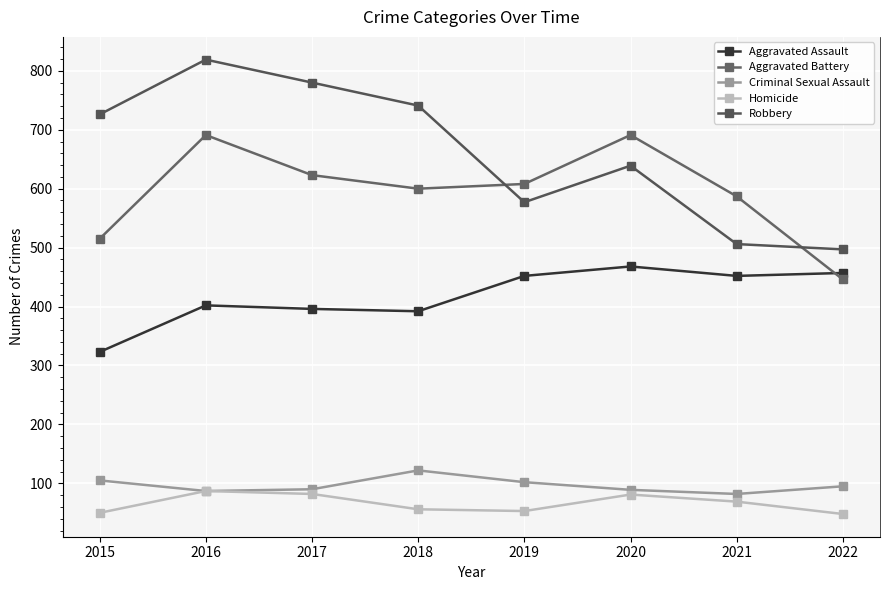

List the labels in order of Aggravated Assault value, smallest first.

2015, 2018, 2017, 2016, 2019, 2021, 2022, 2020